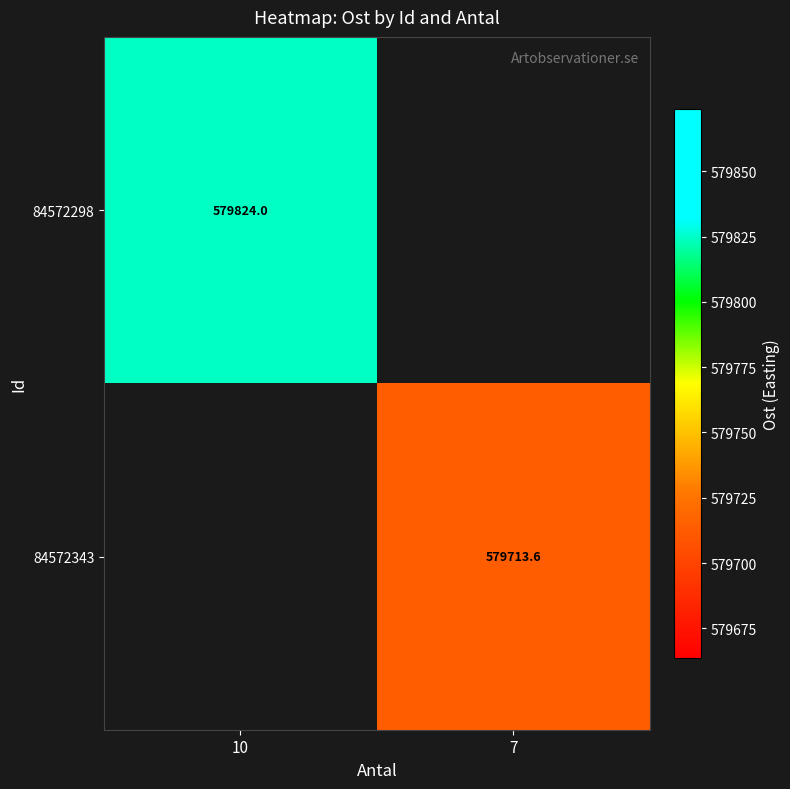

Is the value of 84572343 at 7 greater than the value of 84572298 at 10?

No